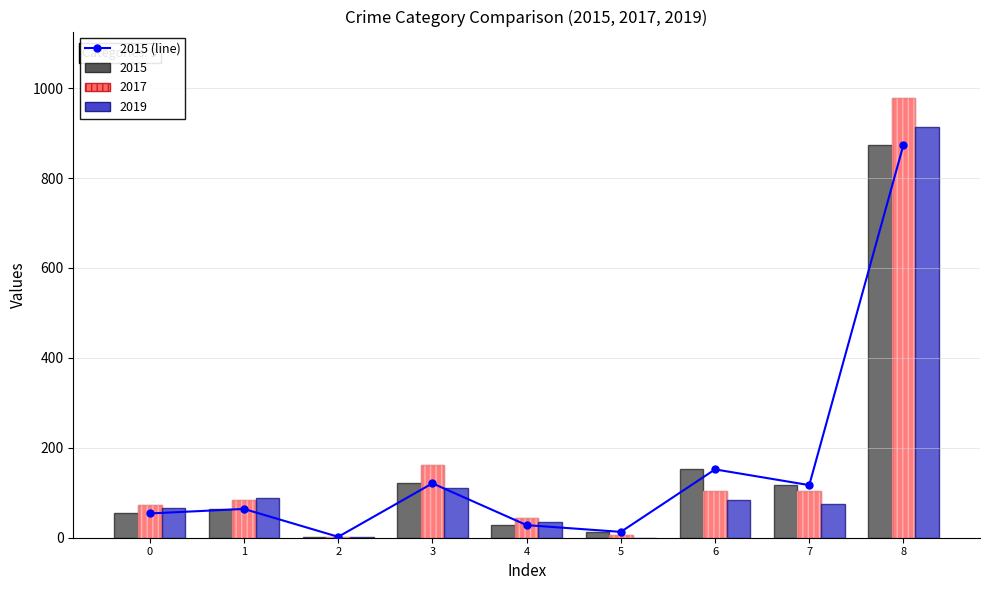

What is the minimum value for 2015?

2